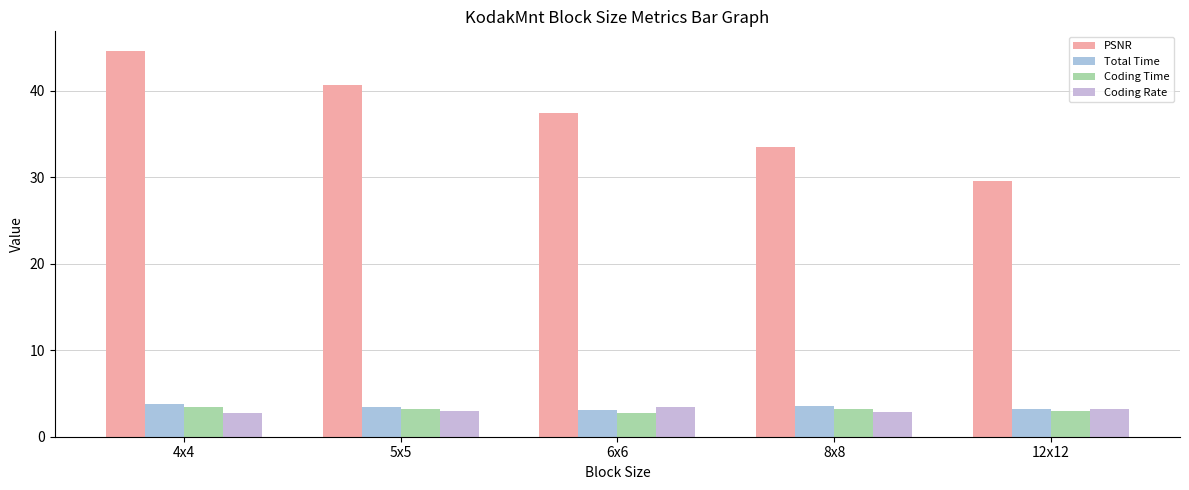

What is the label of the 4th bar from the right?

5x5